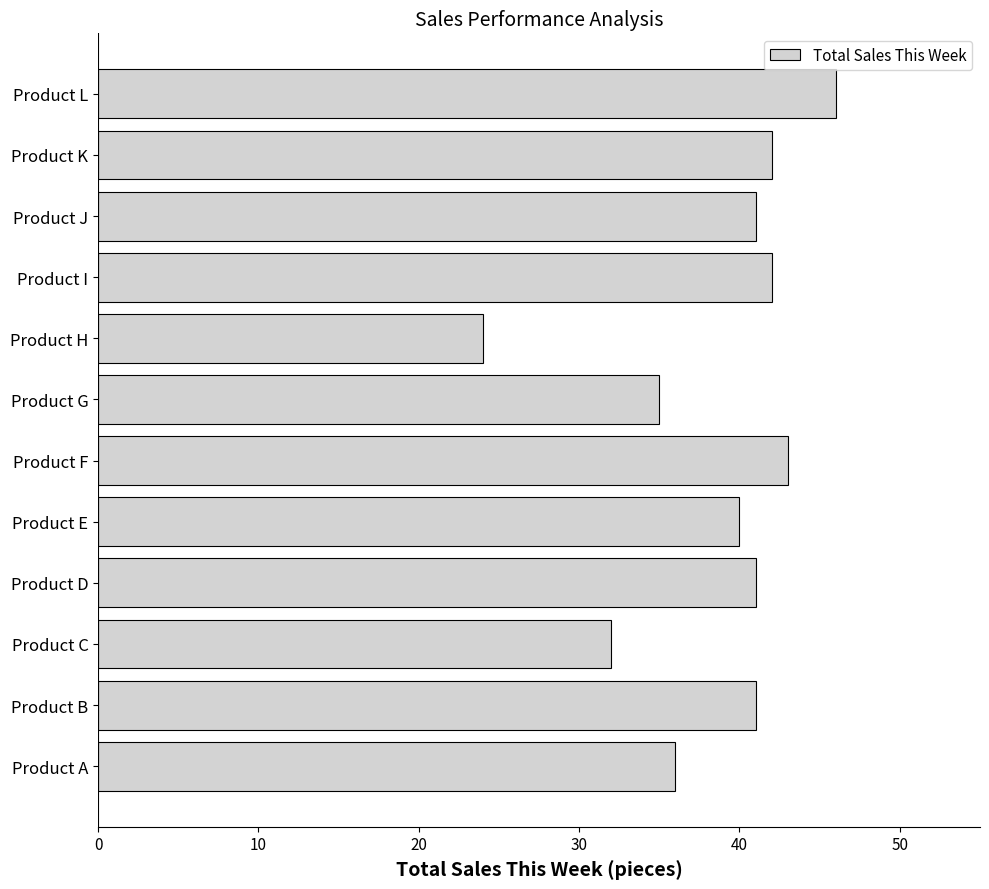

At which label is the value closest to 35?

Product G